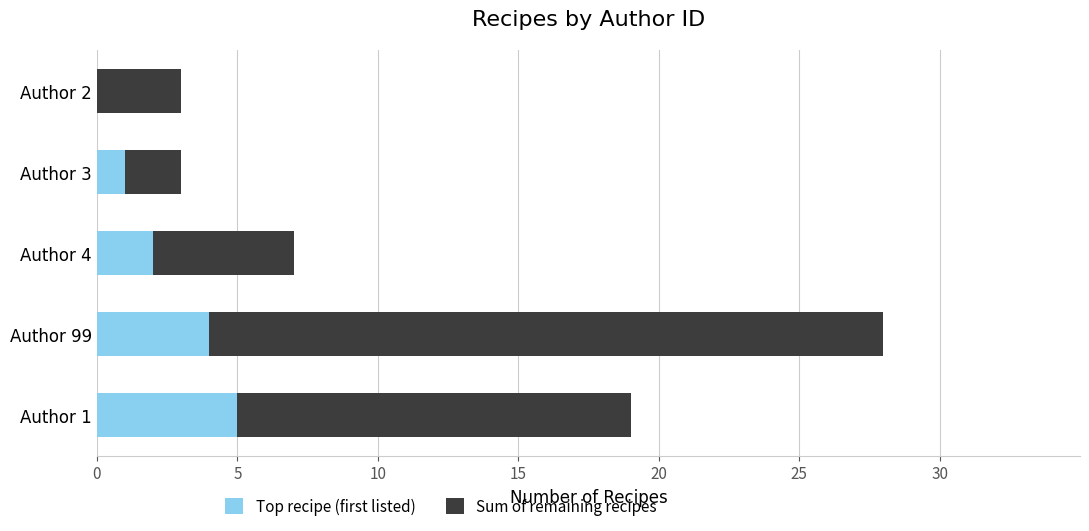

What is the total value across all series at Author 99?

28